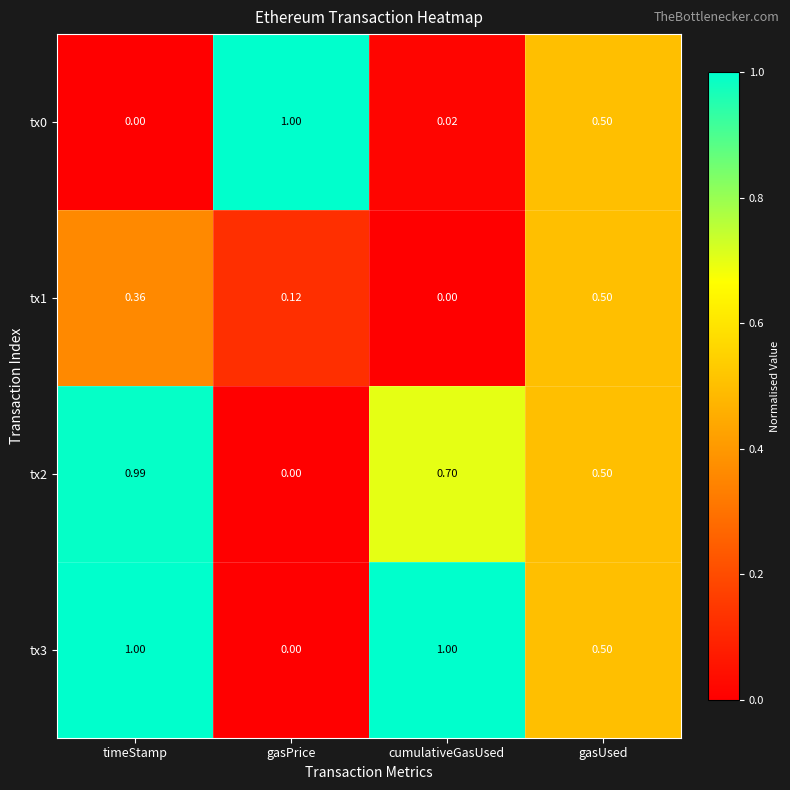

List the labels in order of tx2 value, largest first.

timeStamp, cumulativeGasUsed, gasUsed, gasPrice